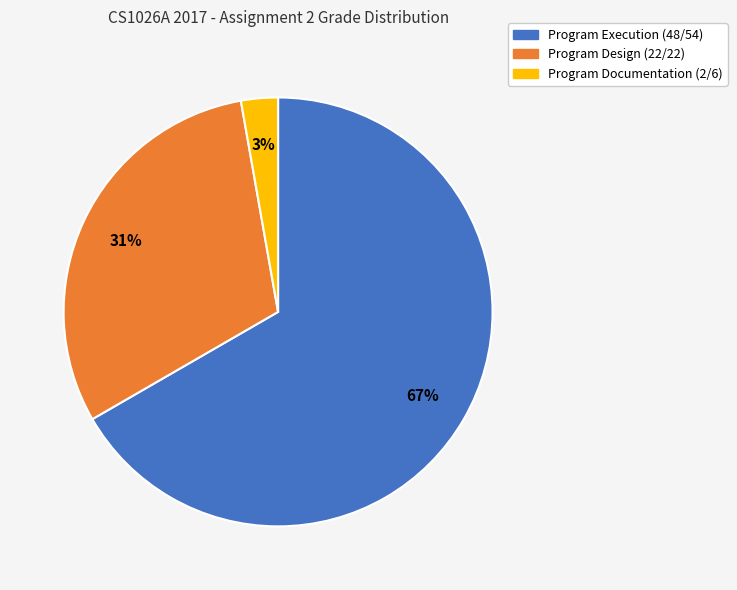

True or false: Program Execution (48/54) accounts for 67% of the total.

True